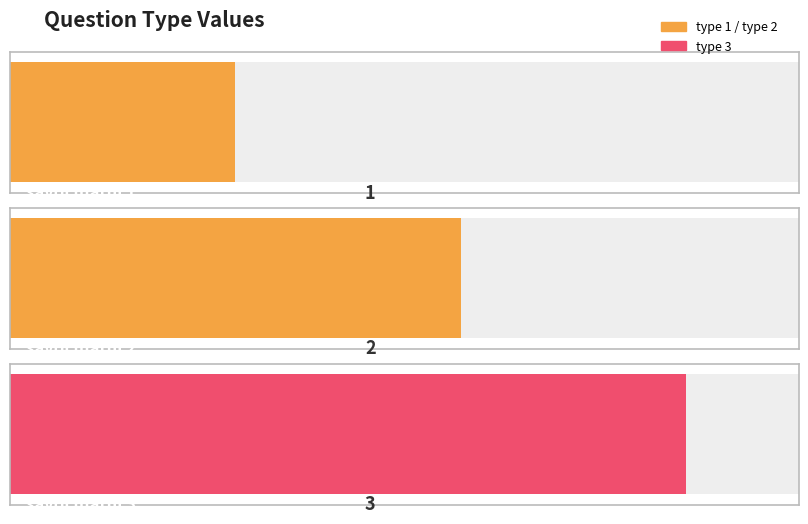

How many values are below 2?

1